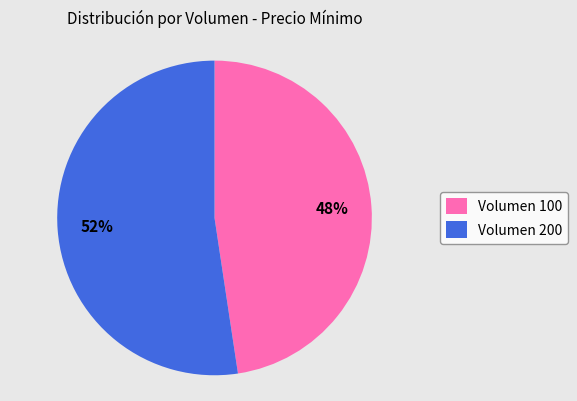

Rank the categories by value from lowest to highest.

Volumen 100, Volumen 200